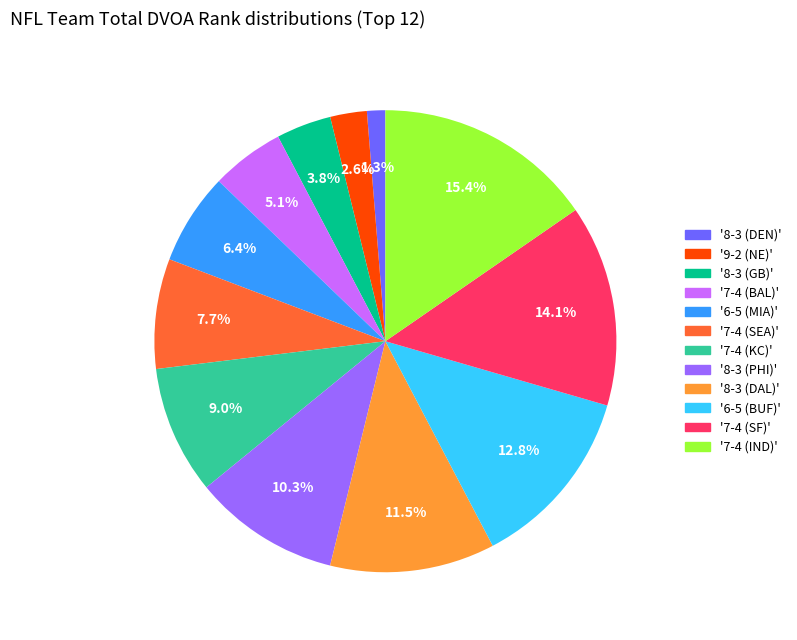

Which slice is the largest?

'7-4 (IND)'